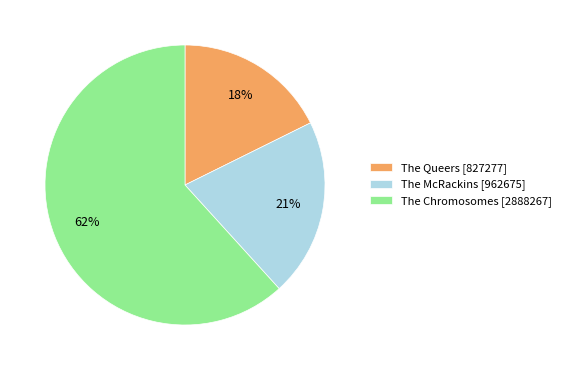

To the nearest percent, what is the difference between the The Queers and The McRackins slice percentages?

3%